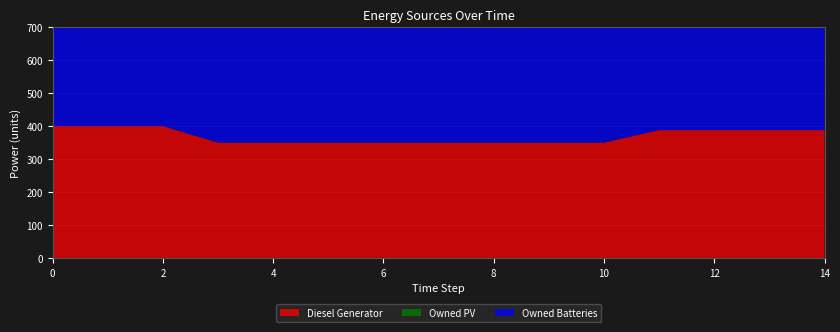

Reading left to right, extract all data points from this chart.

Diesel Generator: 0=400	1=400	2=400	3=350	4=350	5=350	6=350	7=350	8=350	9=350	10=350	11=388	12=388	13=388	14=388
Owned PV: 0=0	1=0	2=0	3=0	4=0	5=0	6=0	7=0	8=0	9=0	10=0	11=0	12=0	13=0	14=0
Owned Batteries: 0=421	1=421	2=421	3=559	4=559	5=559	6=559	7=559	8=559	9=559	10=559	11=421	12=421	13=421	14=421